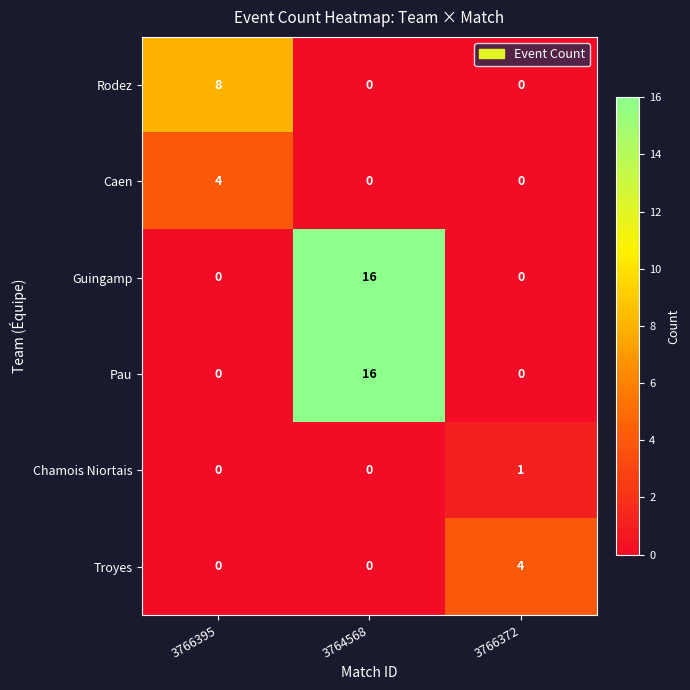

Reading left to right, transcribe all the data shown in this chart.

Rodez: 3766395=8	3764568=0	3766372=0
Caen: 3766395=4	3764568=0	3766372=0
Guingamp: 3766395=0	3764568=16	3766372=0
Pau: 3766395=0	3764568=16	3766372=0
Chamois Niortais: 3766395=0	3764568=0	3766372=1
Troyes: 3766395=0	3764568=0	3766372=4